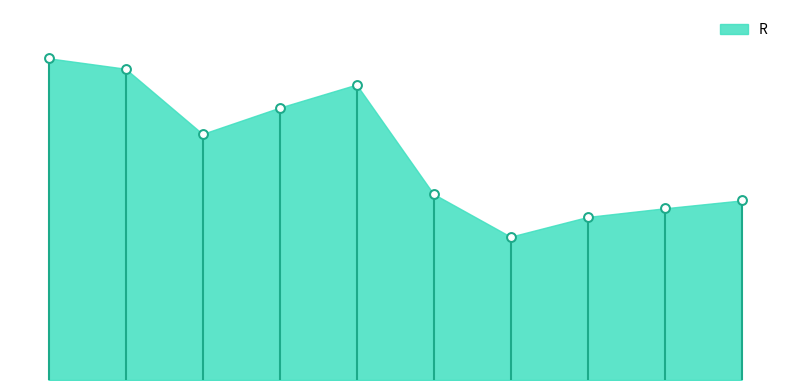

What is the change in value from 2 to 6?

-58.2